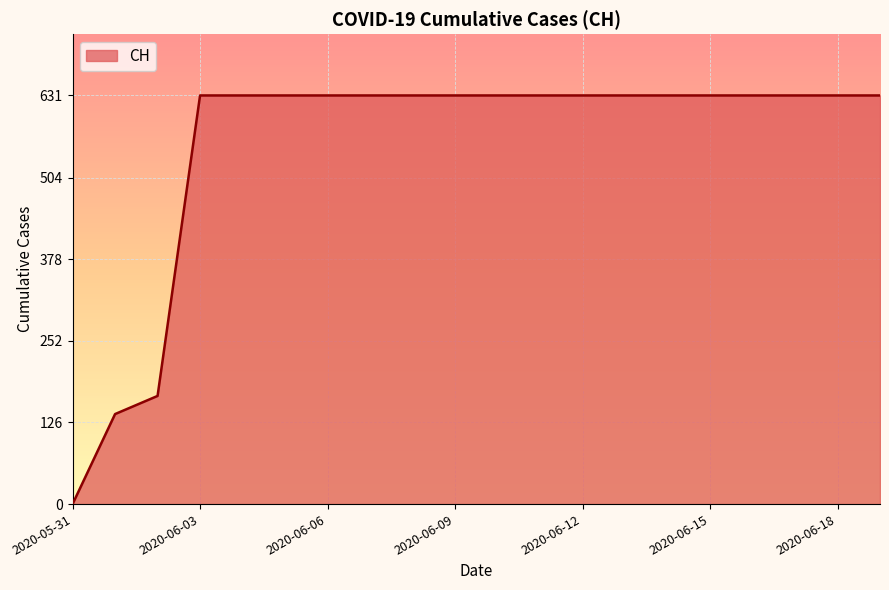

Does the chart display data point markers on the line(s)?

No